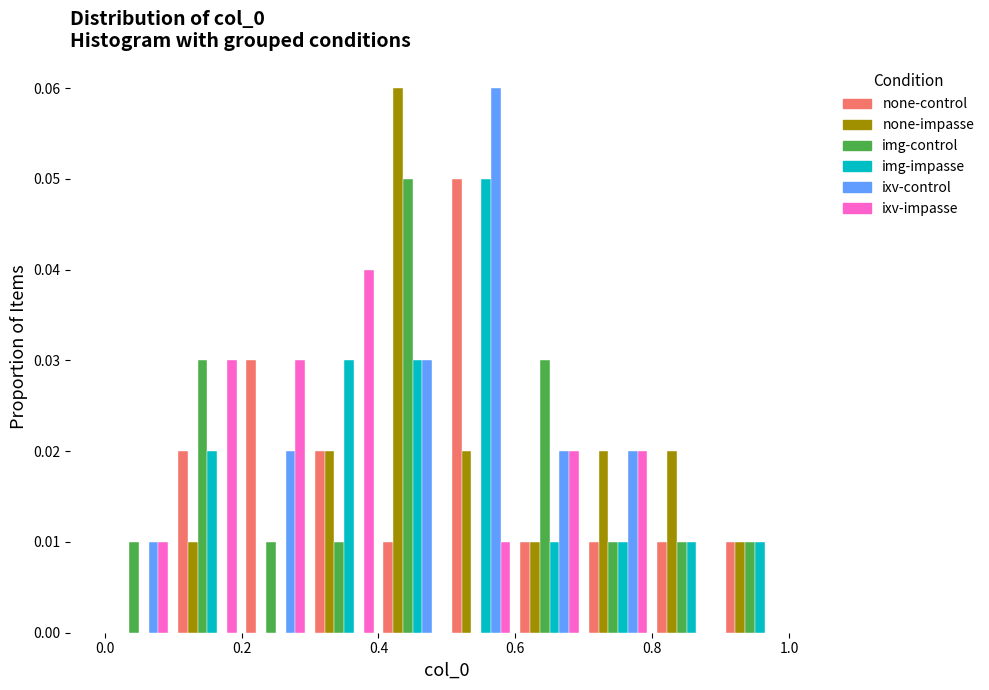

In the img-control series, which range on the x-axis has the tallest bar?

0.4 to 0.5